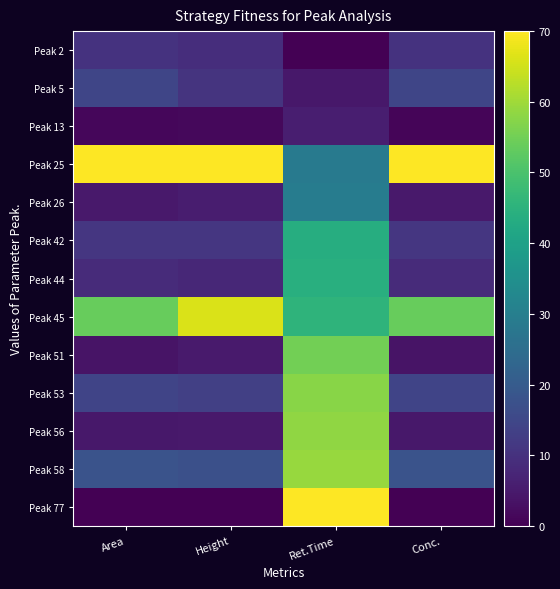

Between Area and Height, which series saw the biggest shift?

Peak 45